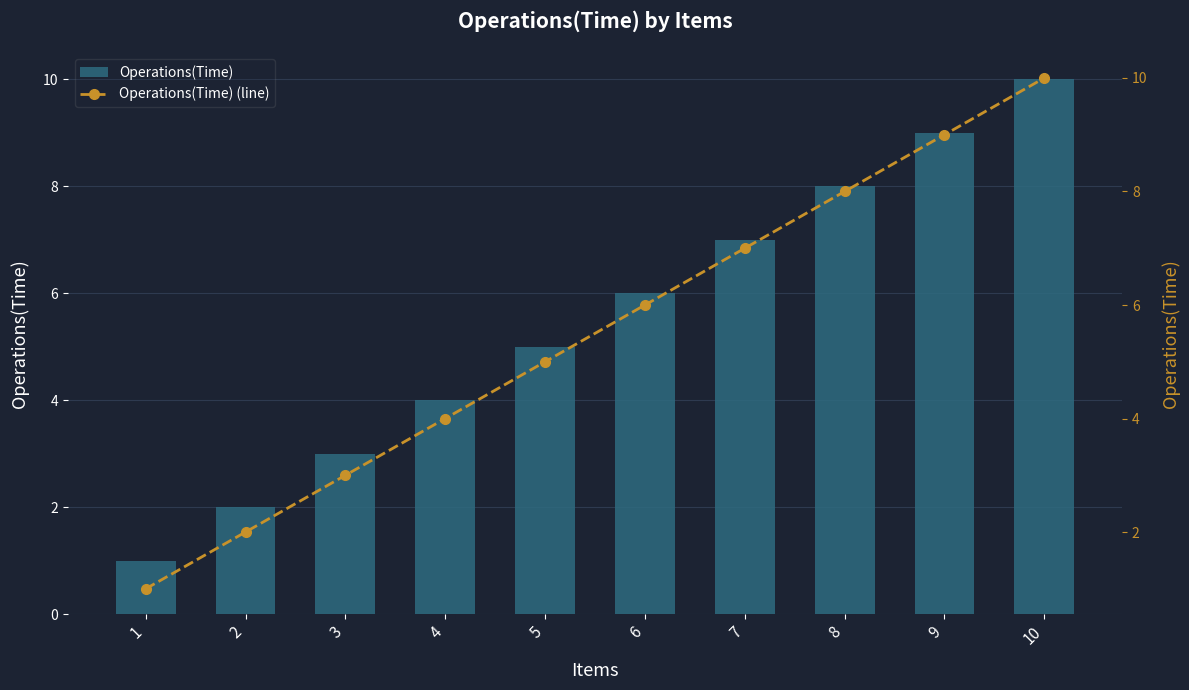

Reading left to right, list all the values displayed in this chart.

Operations(Time): 1=1	2=2	3=3	4=4	5=5	6=6	7=7	8=8	9=9	10=10
Operations(Time) (line): 1=1	2=2	3=3	4=4	5=5	6=6	7=7	8=8	9=9	10=10